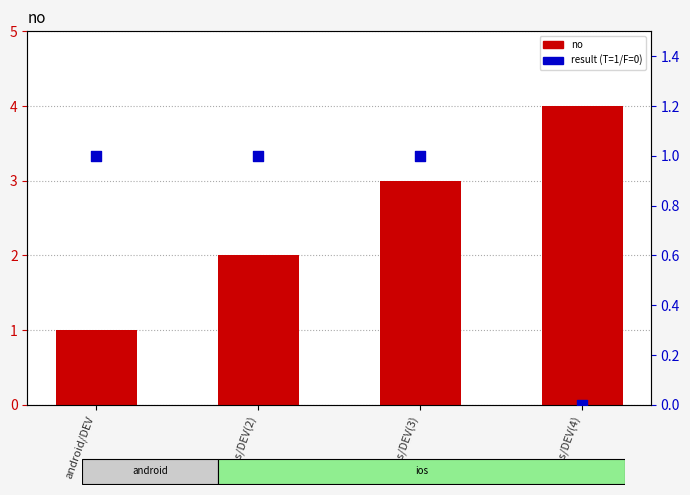

Which series contains the lowest Y value?

result (T=1/F=0)